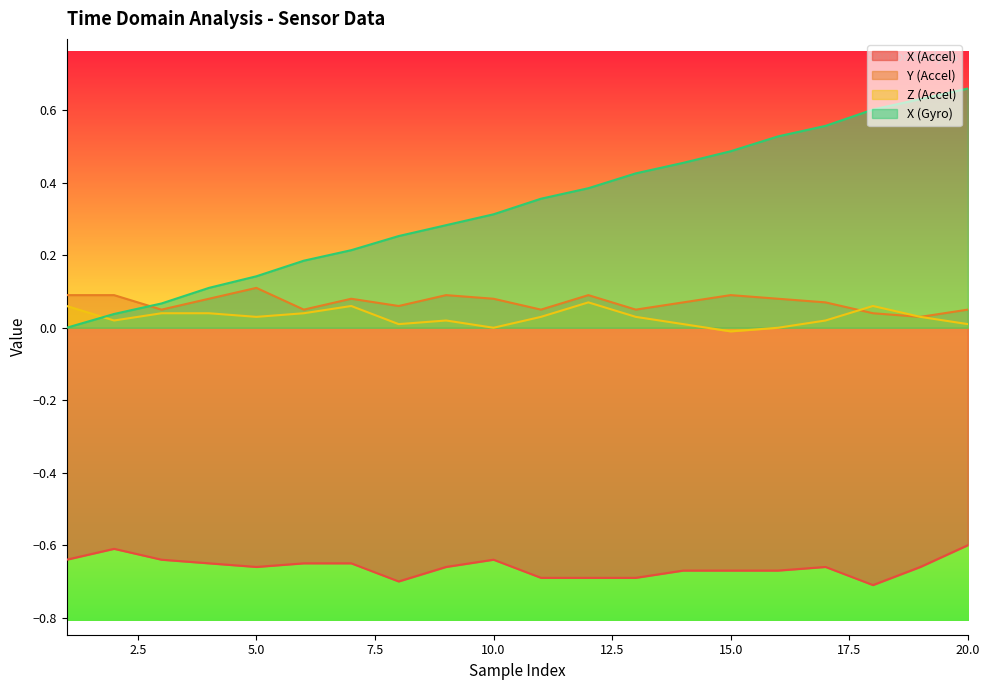

What is the sum of the X (Accel) values at 4 and 12?

-1.3